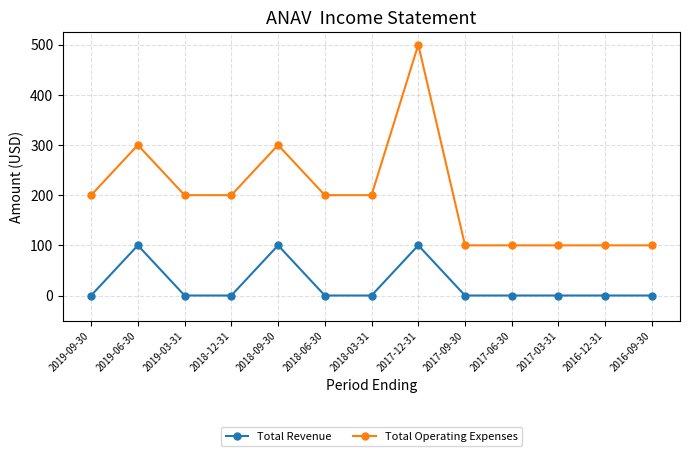

Reading left to right, what are all the values shown in this chart?

Total Revenue: 2019-09-30=0	2019-06-30=100	2019-03-31=0	2018-12-31=0	2018-09-30=100	2018-06-30=0	2018-03-31=0	2017-12-31=100	2017-09-30=0	2017-06-30=0	2017-03-31=0	2016-12-31=0	2016-09-30=0
Total Operating Expenses: 2019-09-30=200	2019-06-30=300	2019-03-31=200	2018-12-31=200	2018-09-30=300	2018-06-30=200	2018-03-31=200	2017-12-31=500	2017-09-30=100	2017-06-30=100	2017-03-31=100	2016-12-31=100	2016-09-30=100